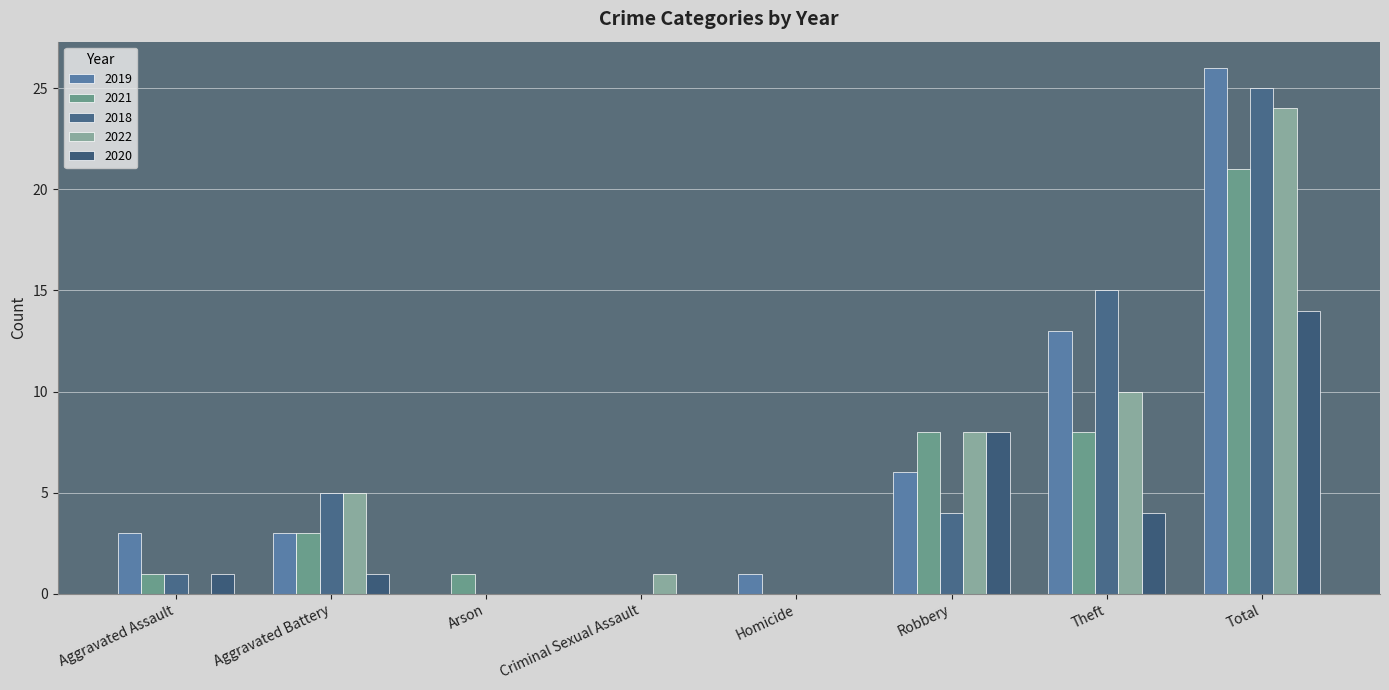

What position from the left is Aggravated Battery?

2